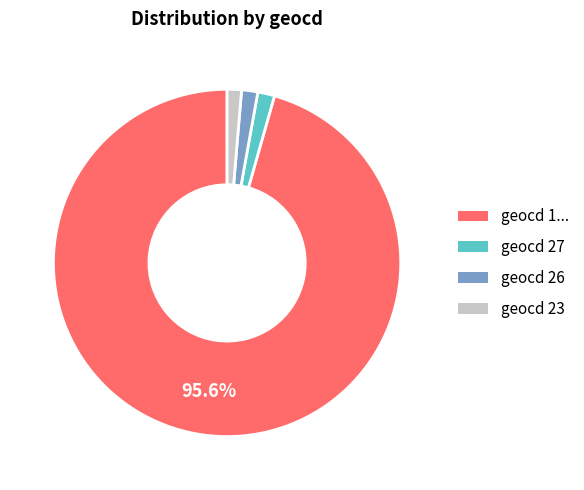

Does any single category account for the majority?

Yes